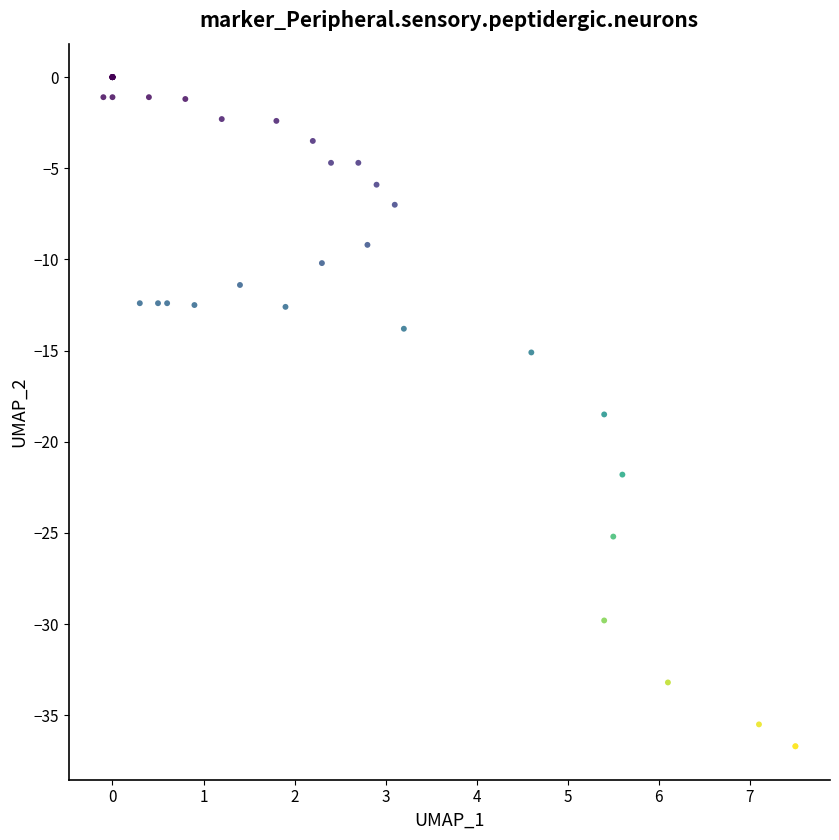

What Y value in the scatter plot is closest to -18?

-18.5